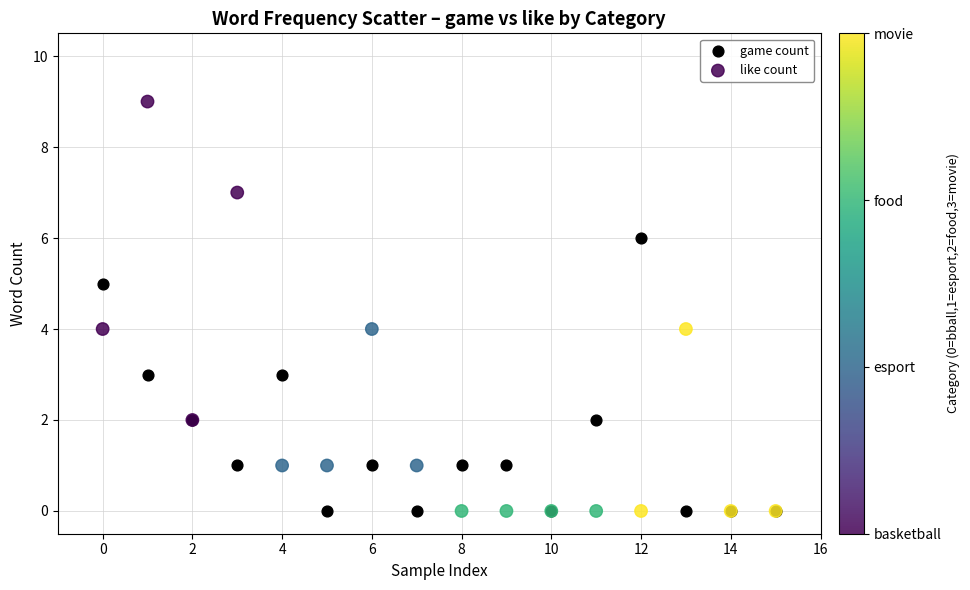

Which series reaches the maximum Y coordinate?

like count